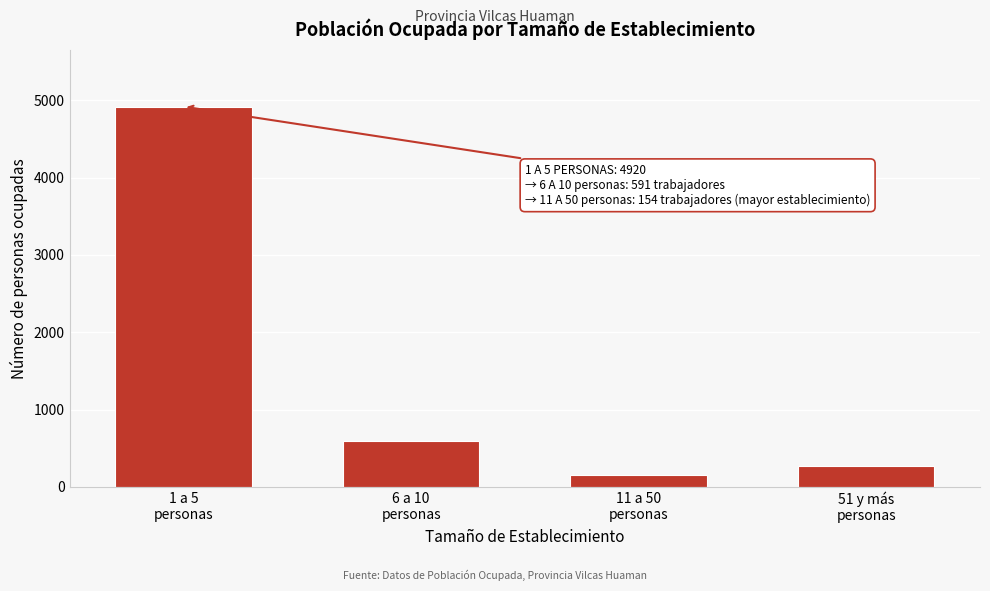

Reading right to left, extract all data points from this chart.

272	154	591	4920